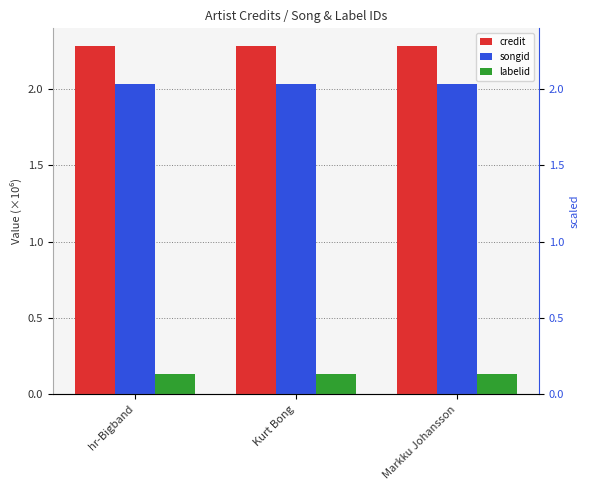

Reading left to right, transcribe all the data shown in this chart.

credit: hr-Bigband=2.3	Kurt Bong=2.3	Markku Johansson=2.3
songid: hr-Bigband=2.0	Kurt Bong=2.0	Markku Johansson=2.0
labelid: hr-Bigband=0.1	Kurt Bong=0.1	Markku Johansson=0.1